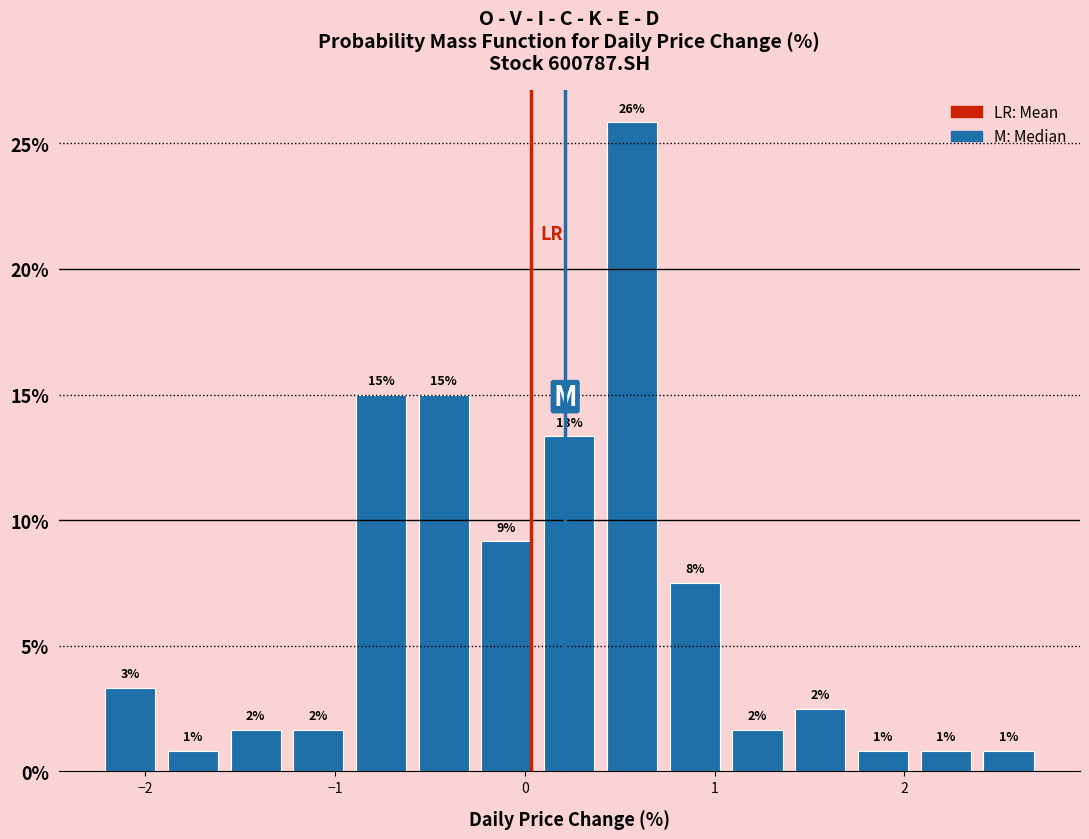

Read against the x-axis, roughly where is the centre of the tallest bar?

0.6